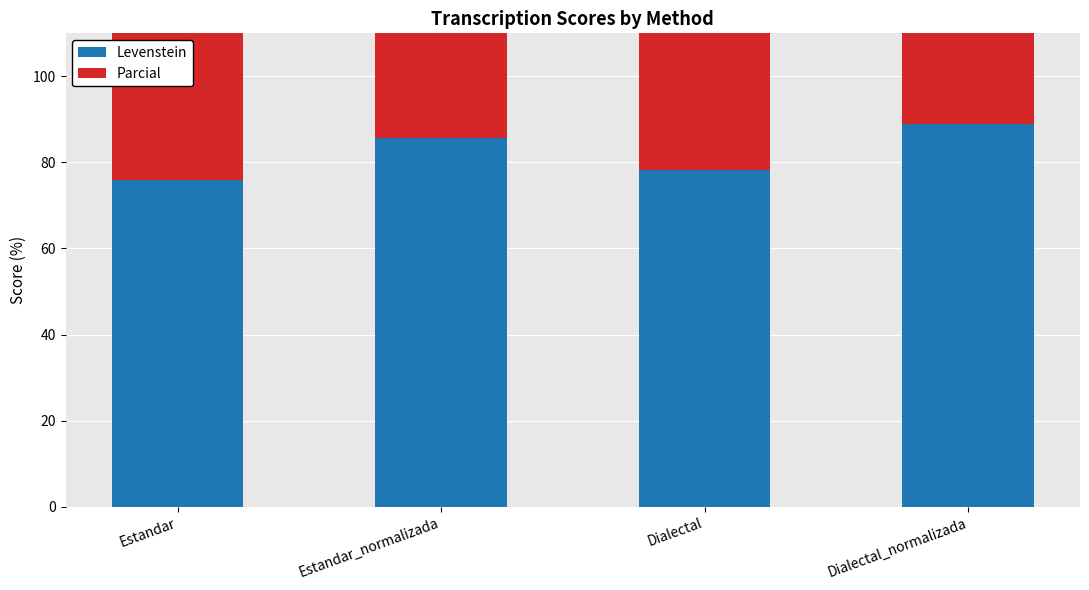

What is the minimum value for Levenstein?

75.8